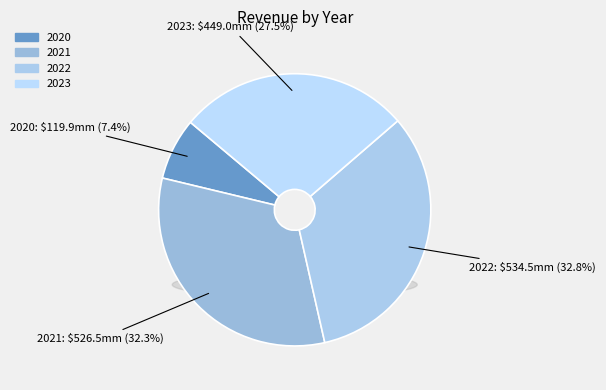

To the nearest percent, what is the difference between the largest and smallest slice percentages?

25%